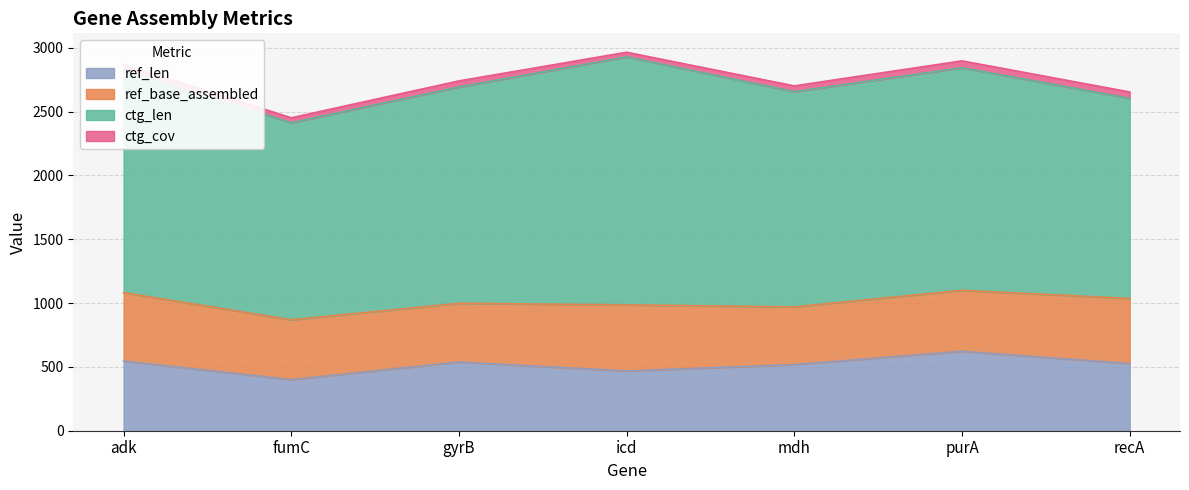

At which category is the sum across all series the highest?

icd